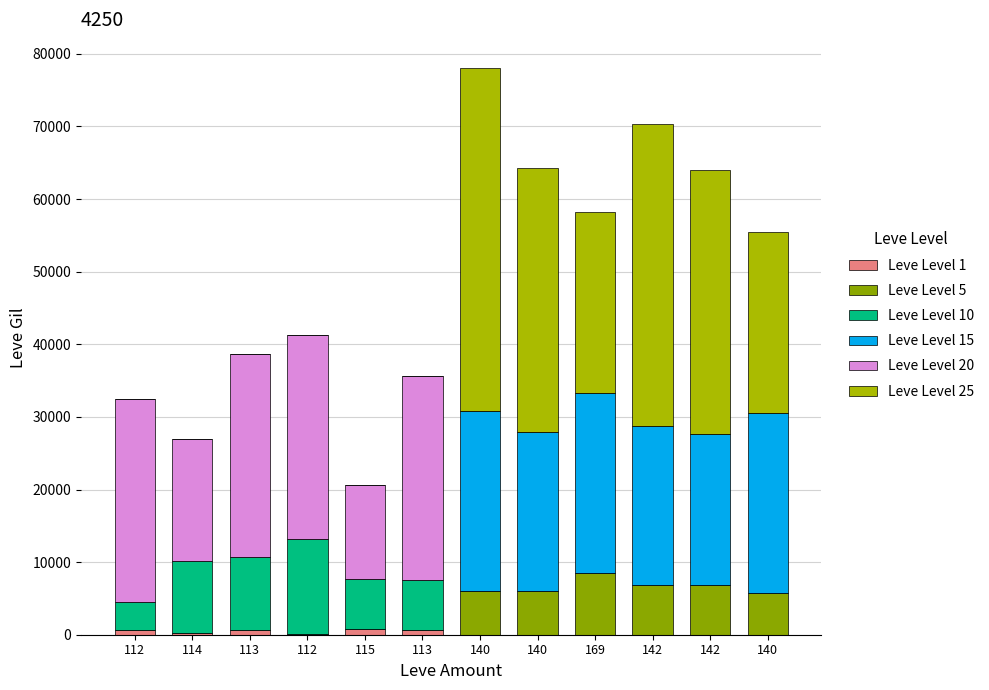

At how many categories does at least one series exceed 9971?

12